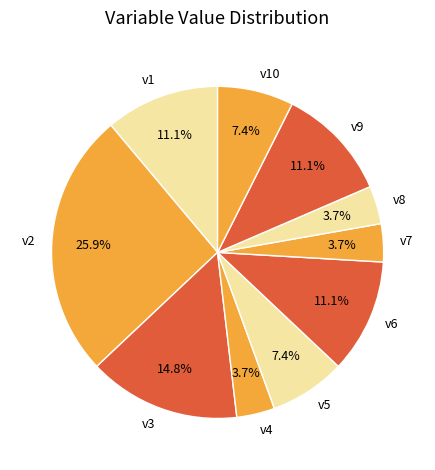

Which slice is the largest?

v2